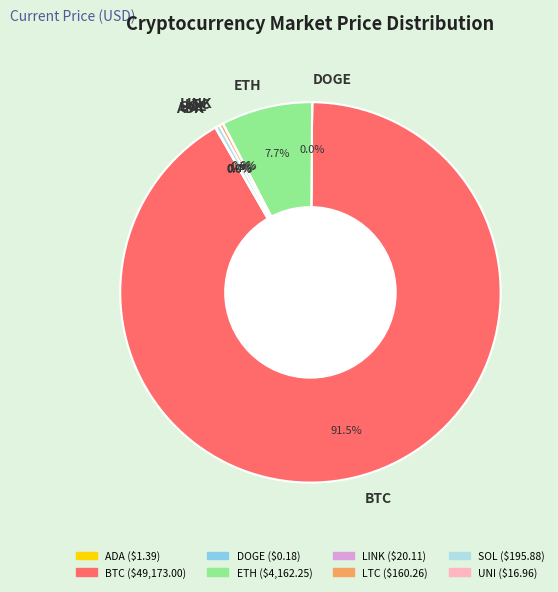

Is it true that BTC is 98% of the pie?

False